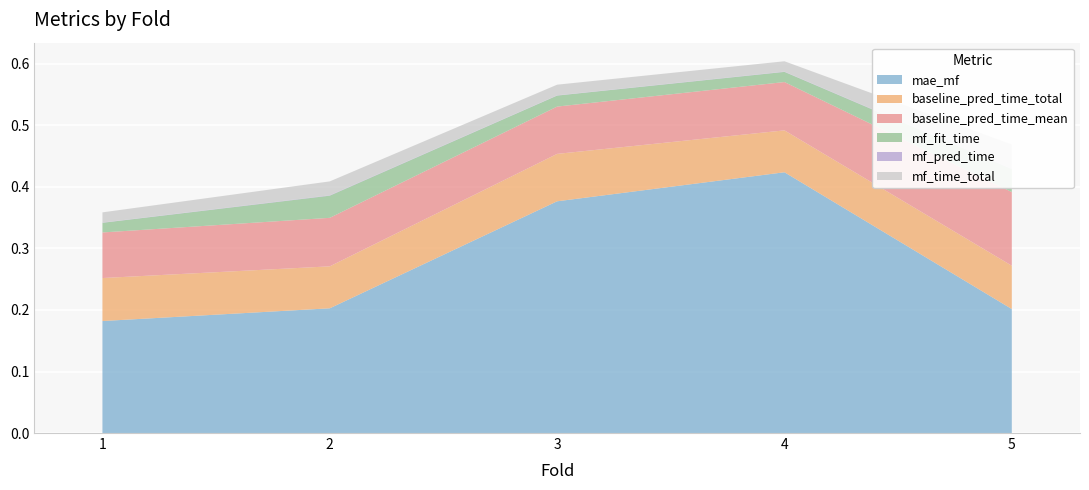

Reading left to right, extract all data points from this chart.

mae_mf: 0.2	0.2	0.4	0.4	0.2
baseline_pred_time_total: 0.1	0.1	0.1	0.1	0.1
baseline_pred_time_mean: 0.1	0.1	0.1	0.1	0.1
mf_fit_time: 0.0	0.0	0.0	0.0	0.0
mf_pred_time: 0.0	0.0	0.0	0.0	0.0
mf_time_total: 0.0	0.0	0.0	0.0	0.0